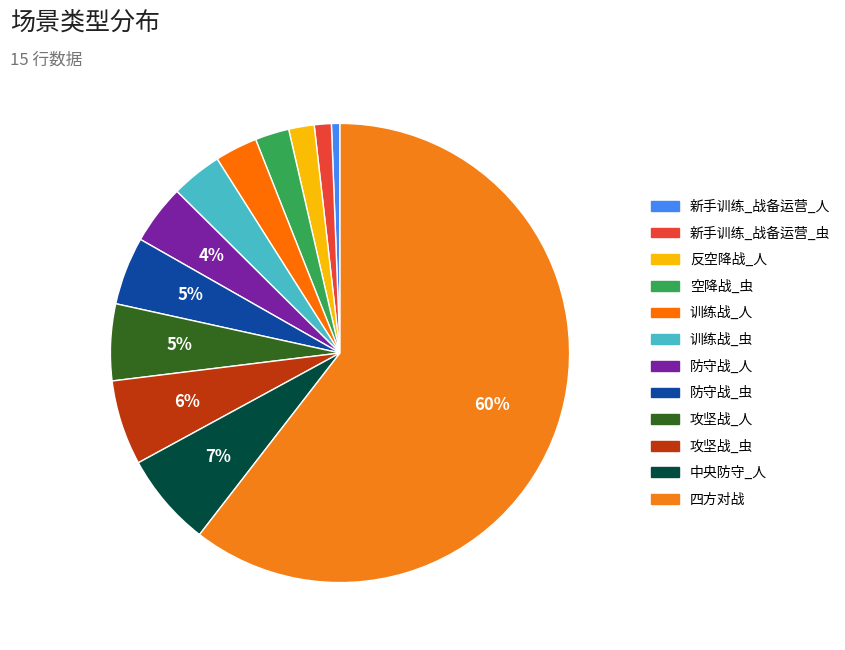

To the nearest percent, what is the average slice percentage?

8%